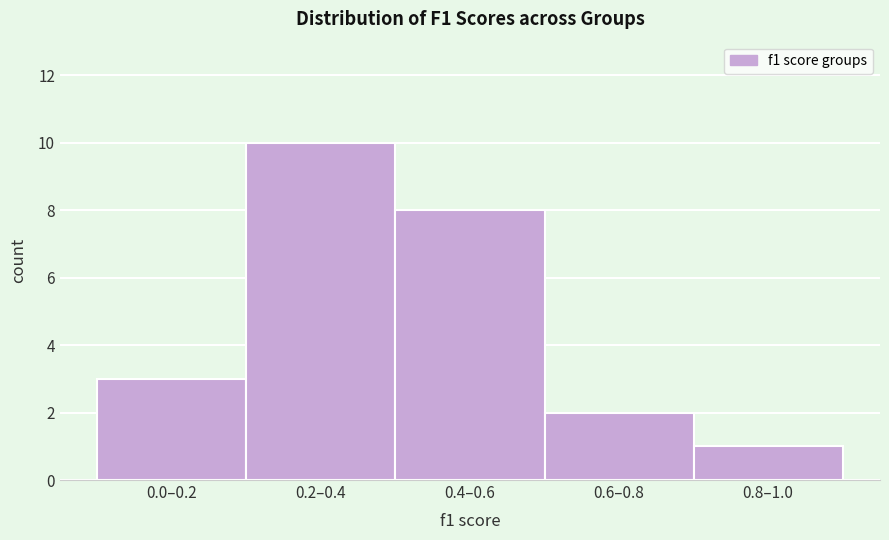

Reading right to left, list all the values displayed in this chart.

0.8–1.0=1	0.6–0.8=2	0.4–0.6=8	0.2–0.4=10	0.0–0.2=3